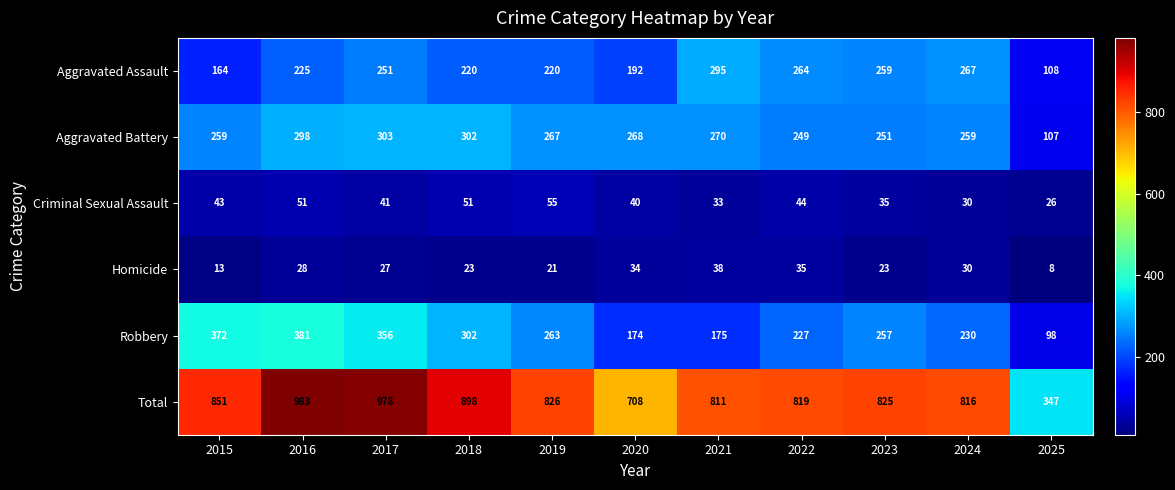

How many distinct data groups are displayed?

6